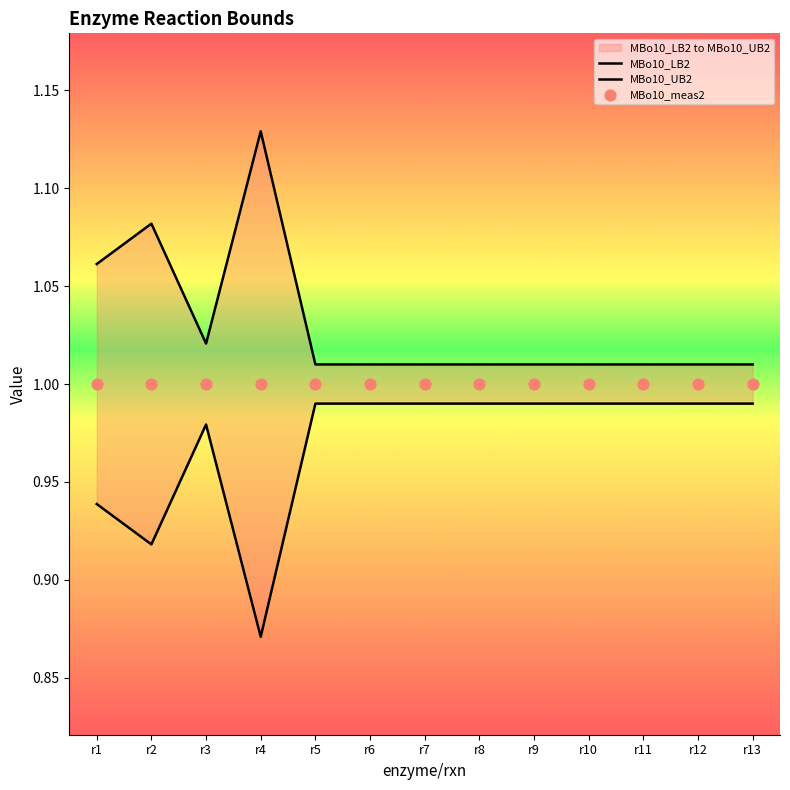

At how many categories does at least one series exceed 0?

13